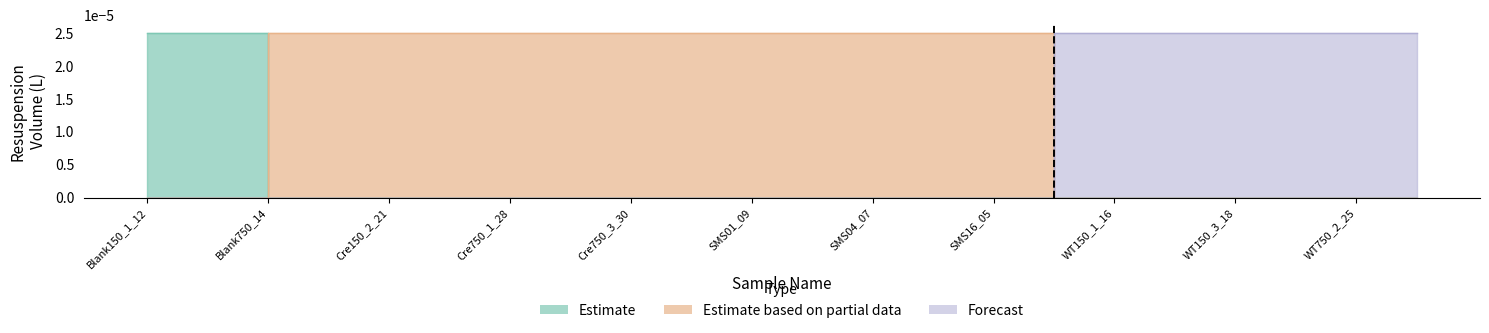

Which series has the largest total across all categories?

Estimate based on partial data